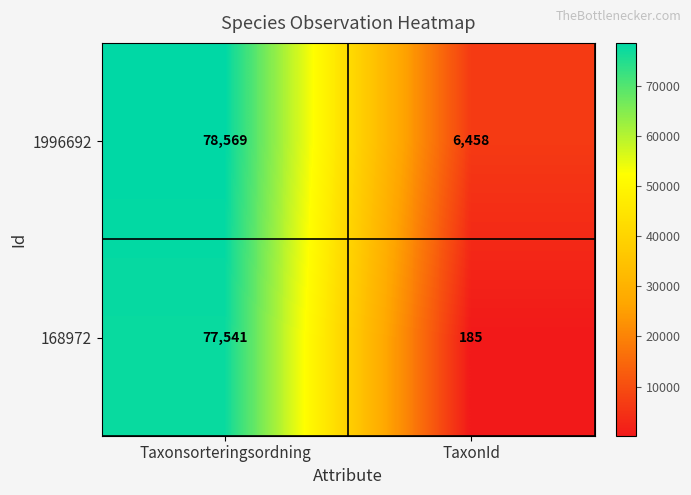

How many distinct data groups are displayed?

2